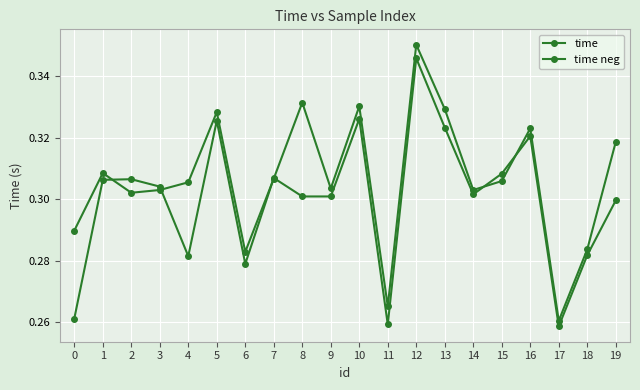

Rank the categories by time value from lowest to highest.

17, 11, 6, 18, 0, 2, 3, 14, 9, 4, 15, 7, 1, 19, 16, 5, 13, 10, 8, 12